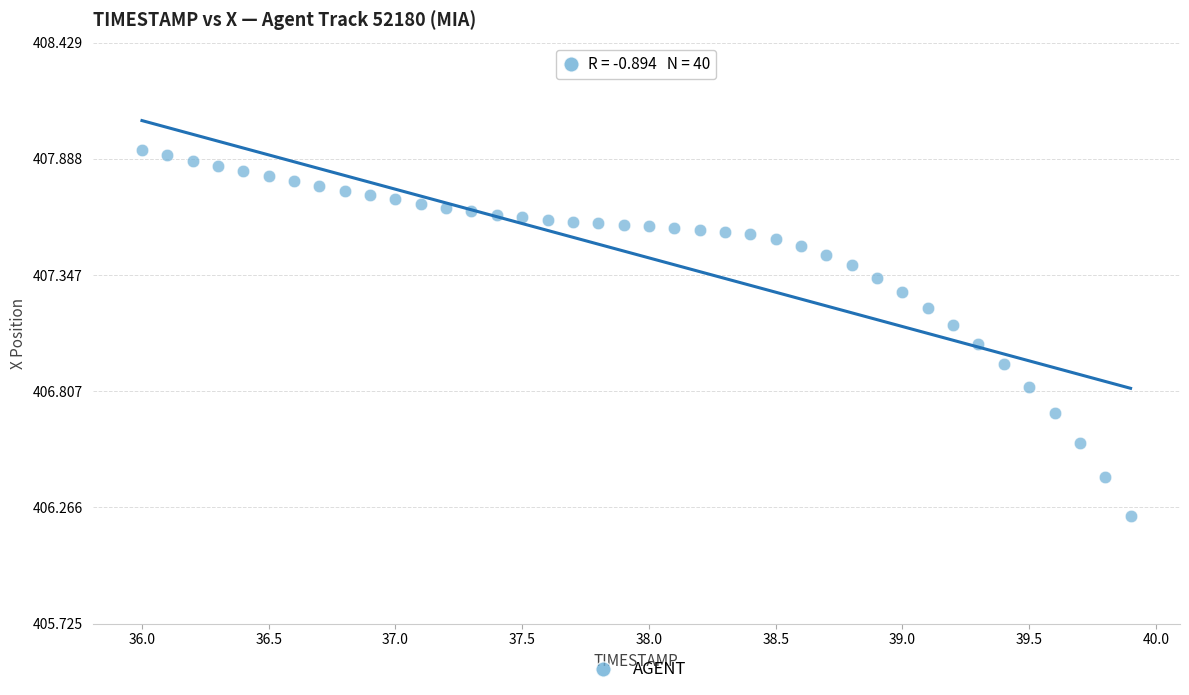

What is the range of X values (max minus min)?

3.9